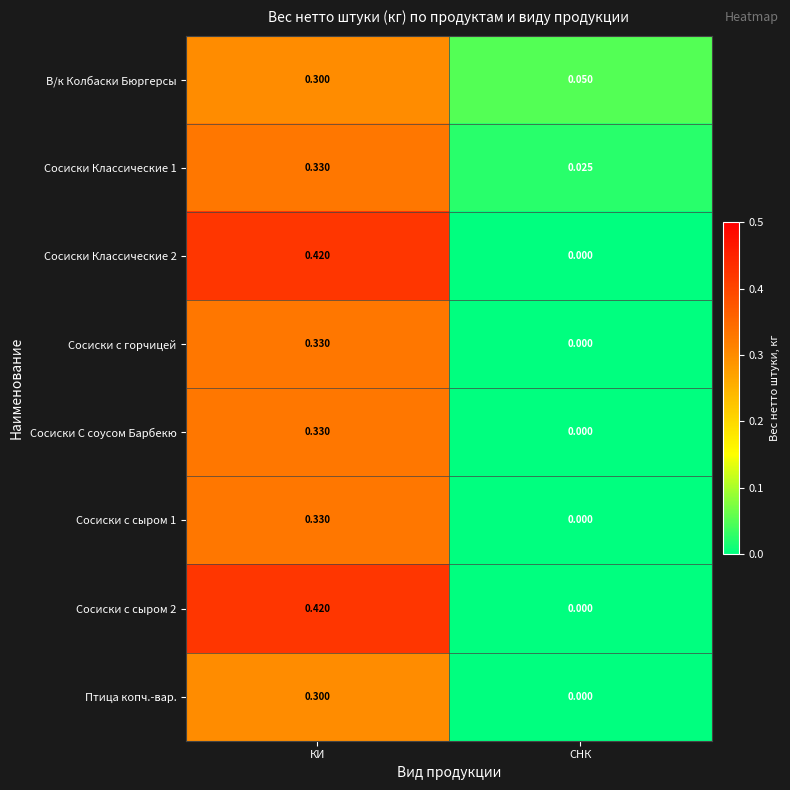

At which label does Сосиски Классические 1 reach its peak?

КИ